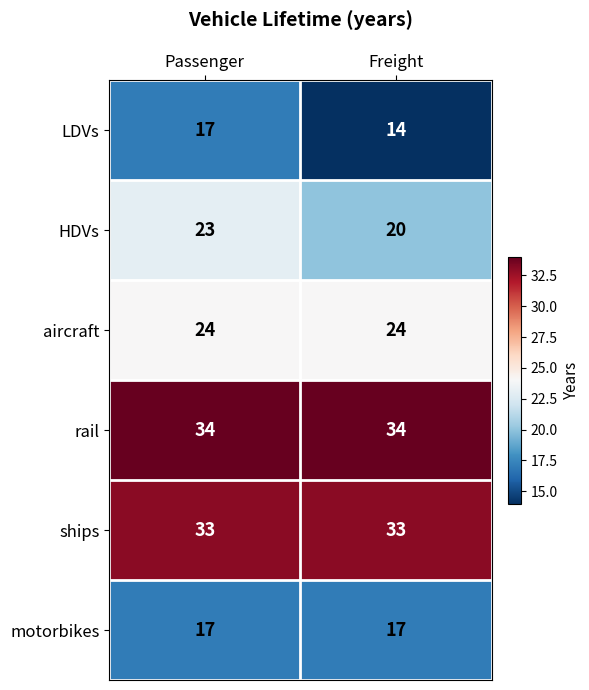

What is the total value across all series at Passenger?

148